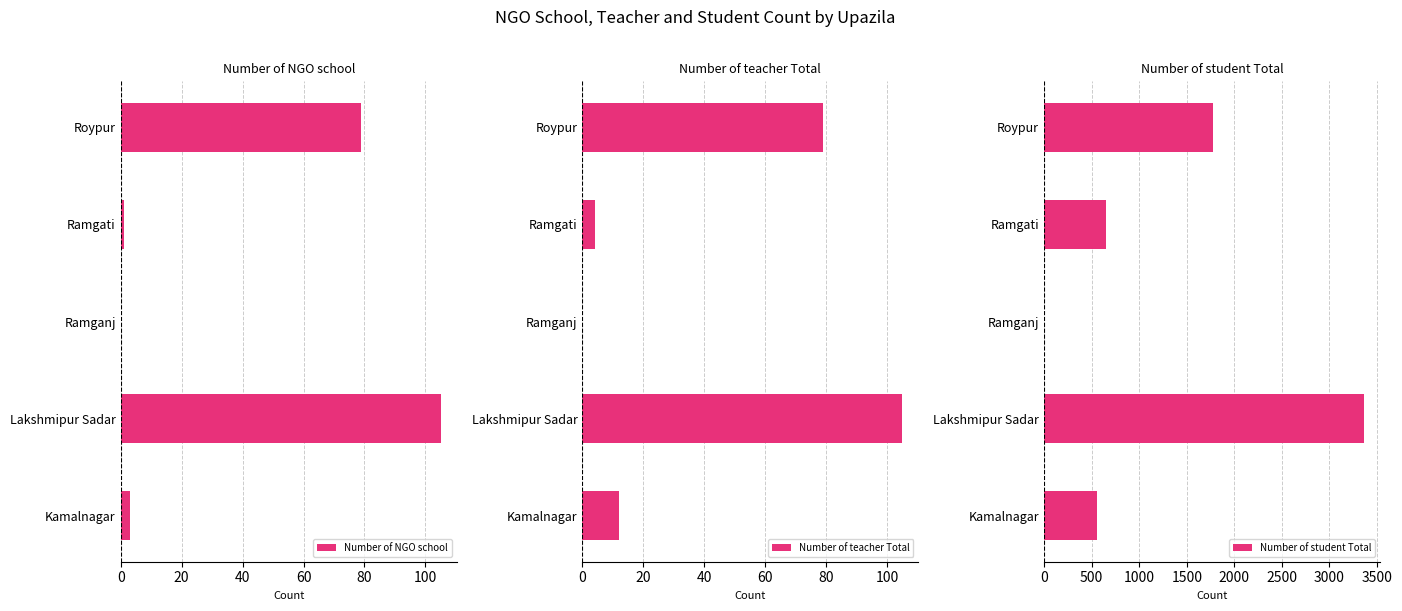

What is the average value of the Number of NGO school series?

38